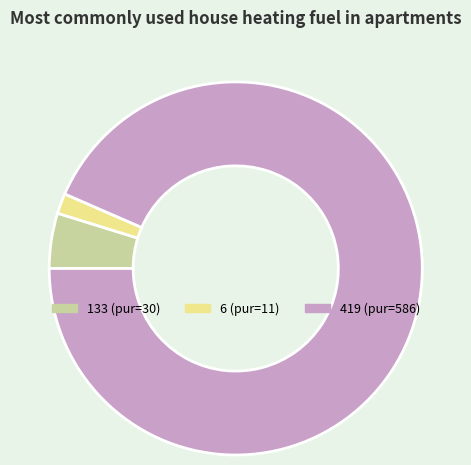

What is the smallest slice in the pie chart?

6